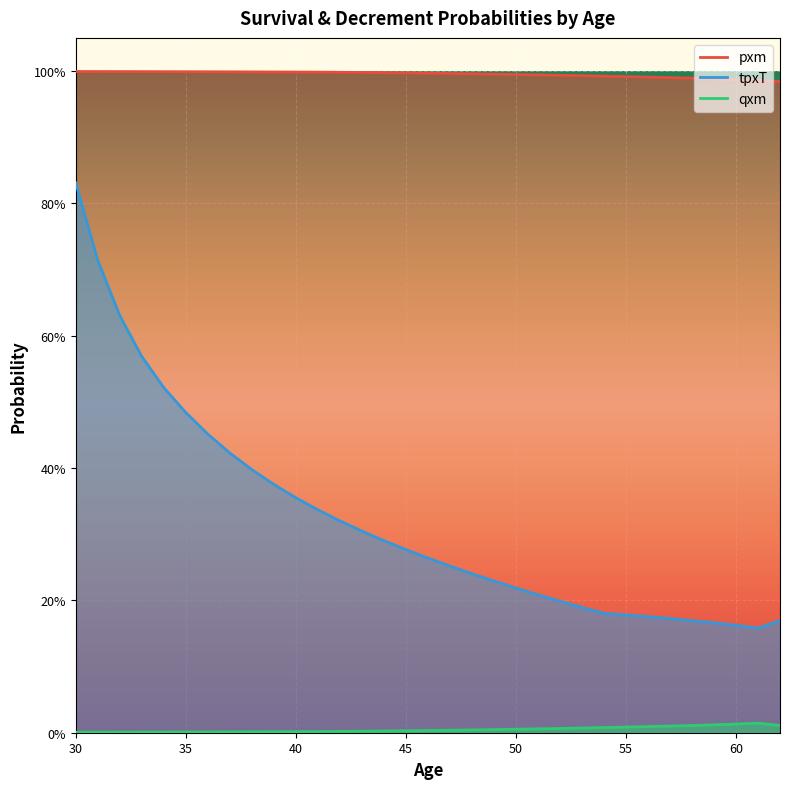

Which label corresponds to the smallest value in the chart?

30